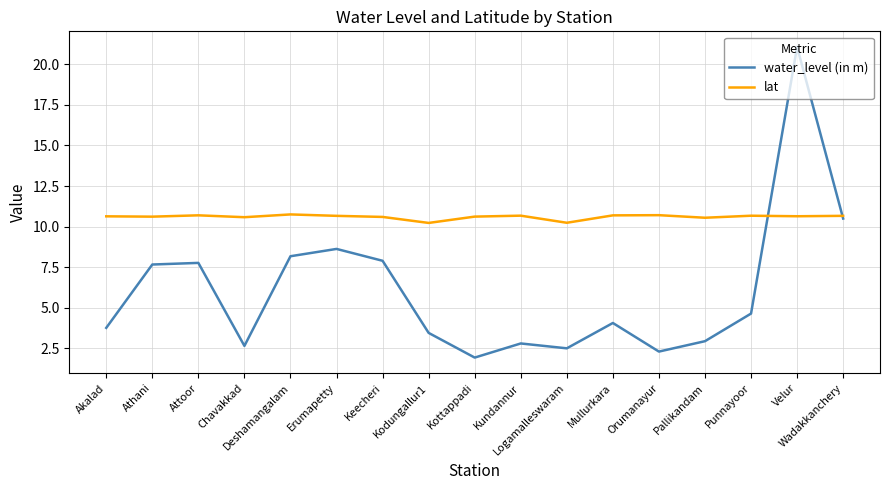

The lat series shows 14.4 at Deshamangalam. True or false?

False